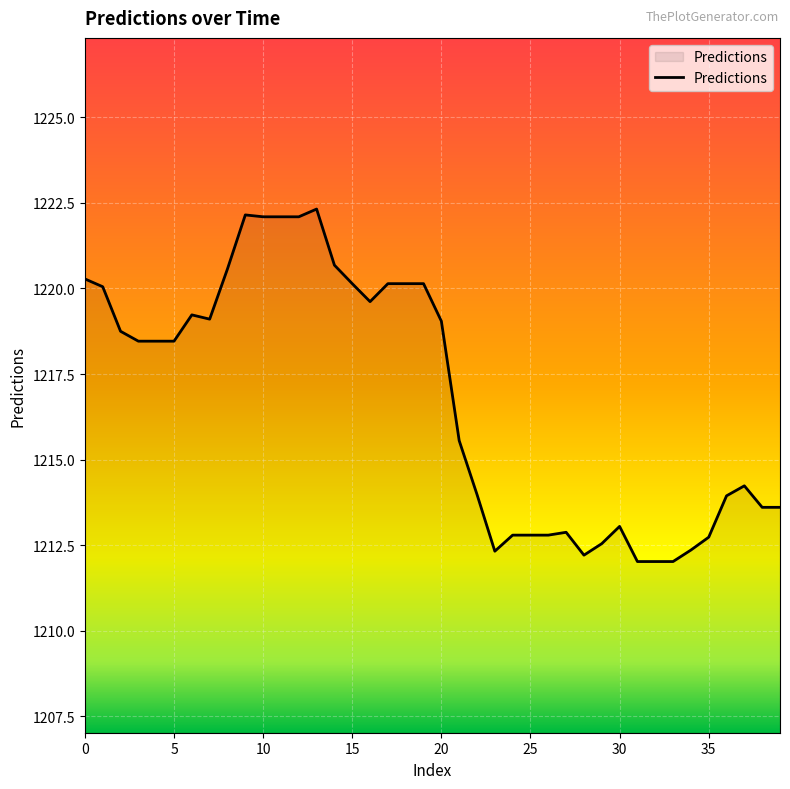

What is the smallest value displayed?

1212.0